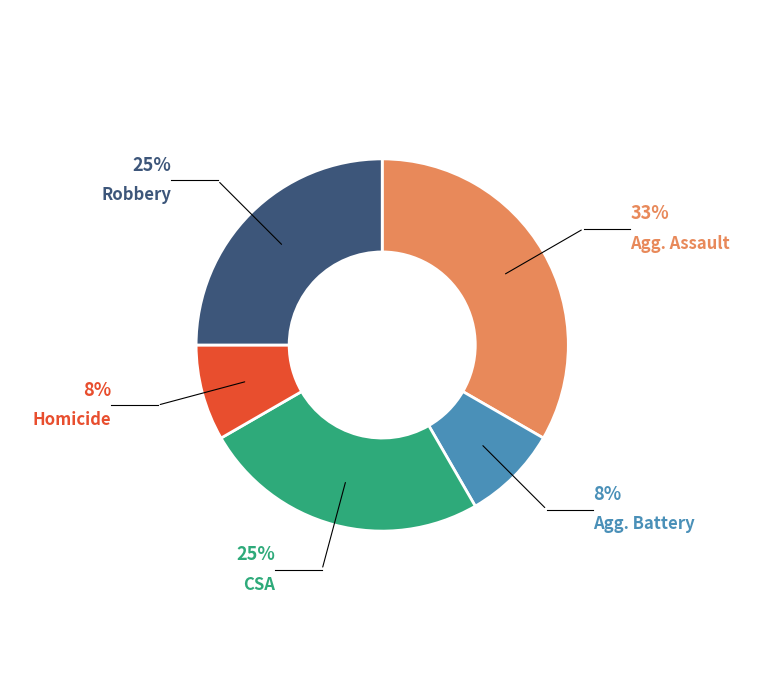

Count the number of slices in the pie.

5